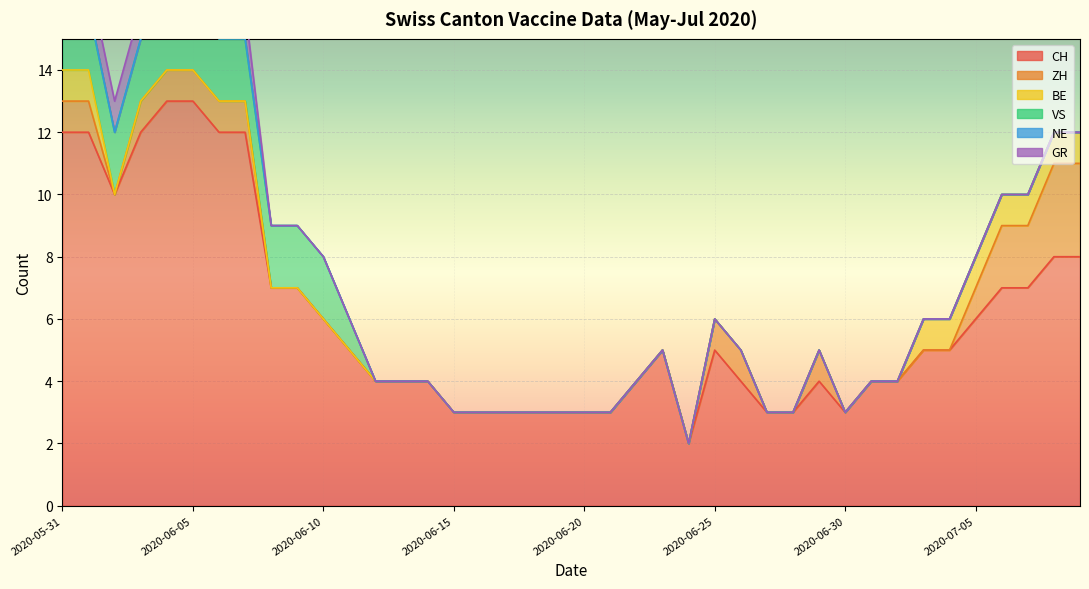

True or false: BE and GR cross at least once.

False